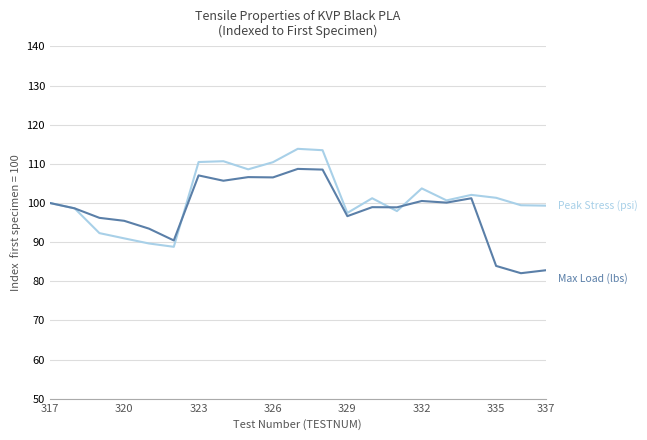

What is the maximum value shown in the chart?

113.8